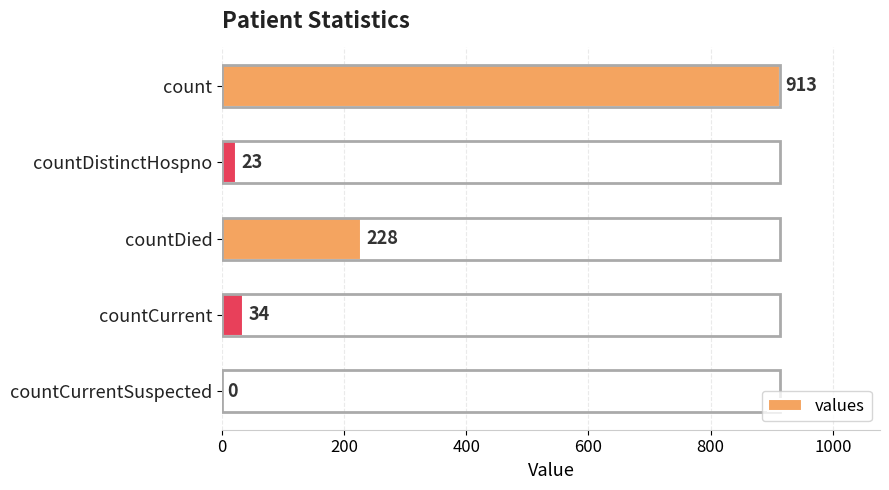

How many distinct data groups are displayed?

1